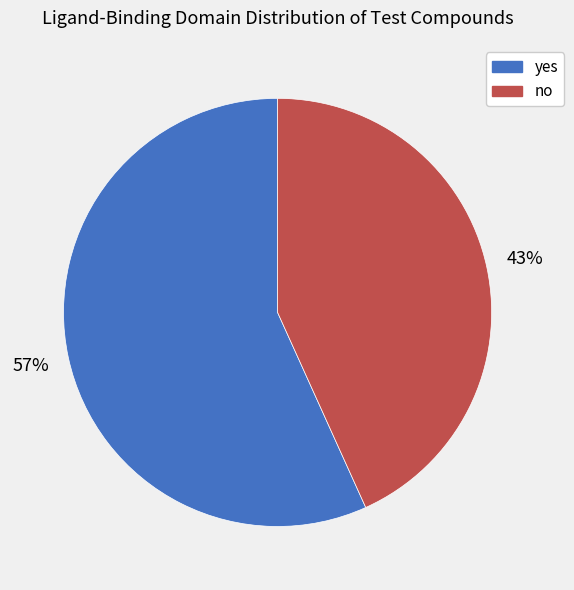

Rank the categories by value from lowest to highest.

no, yes